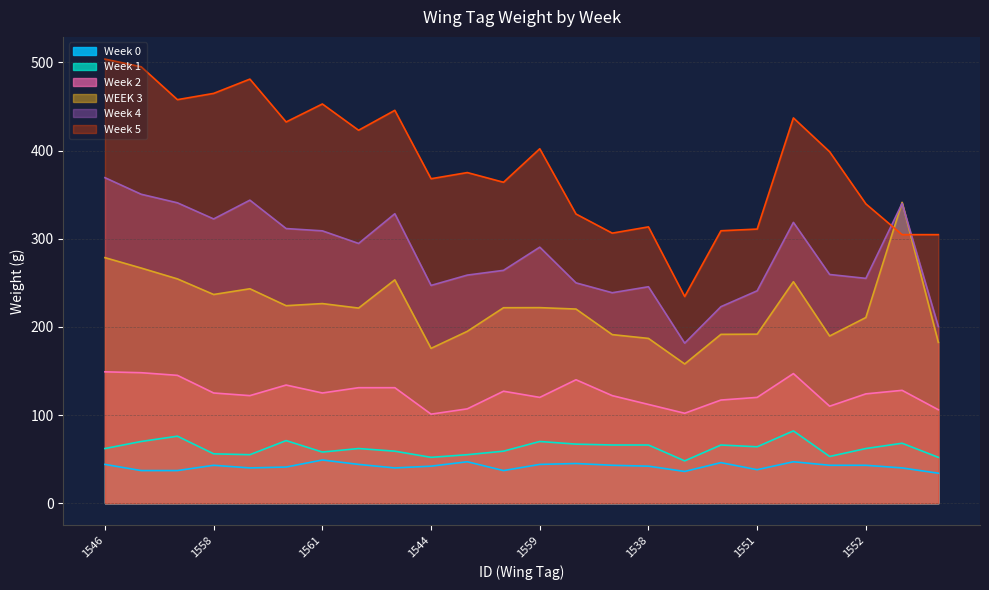

True or false: Week 0 has more than 1 points higher than both neighbors.

True